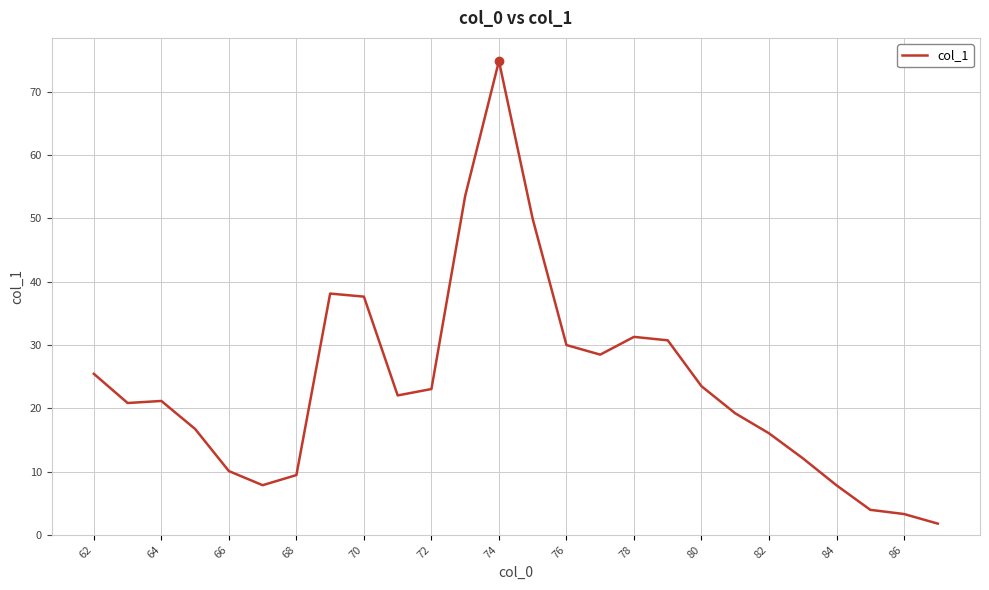

What is the greatest value displayed?

74.9